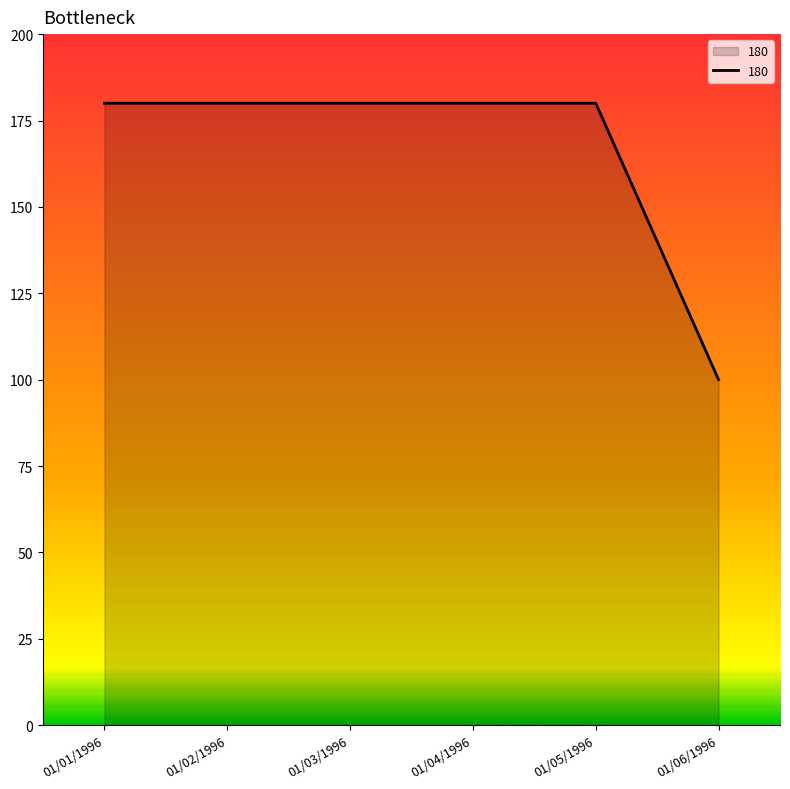

What position from the right is 01/02/1996?

5